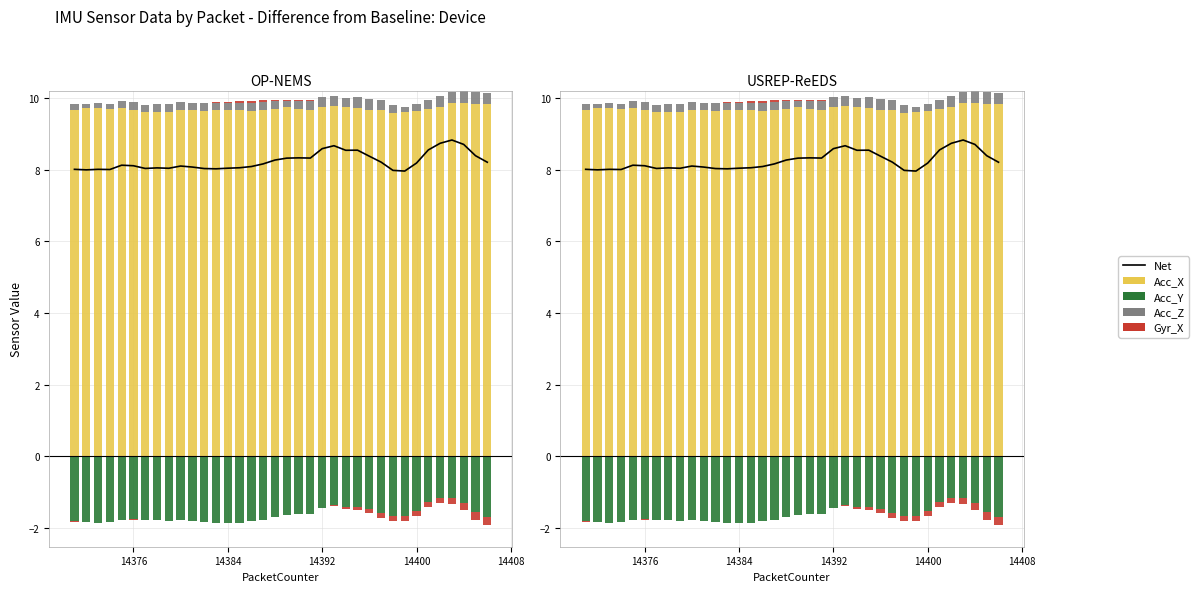

Rank the series by their maximum value, from lowest to highest.

Acc_Y, Gyr_X, Acc_Z, Net, Acc_X